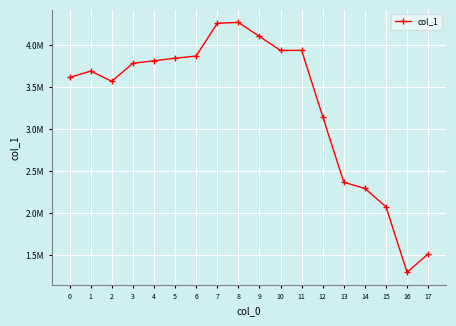

Is this an area chart (filled region under the line)?

No